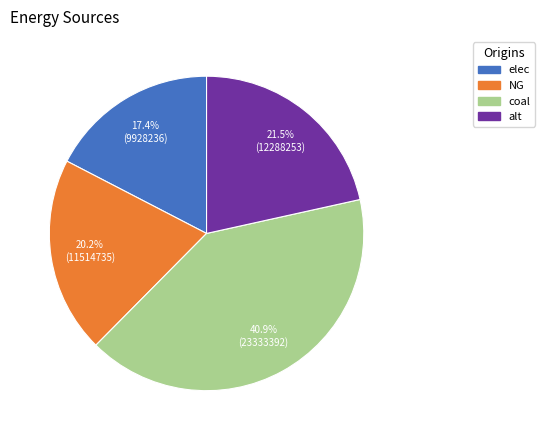

Does any single category account for the majority?

No